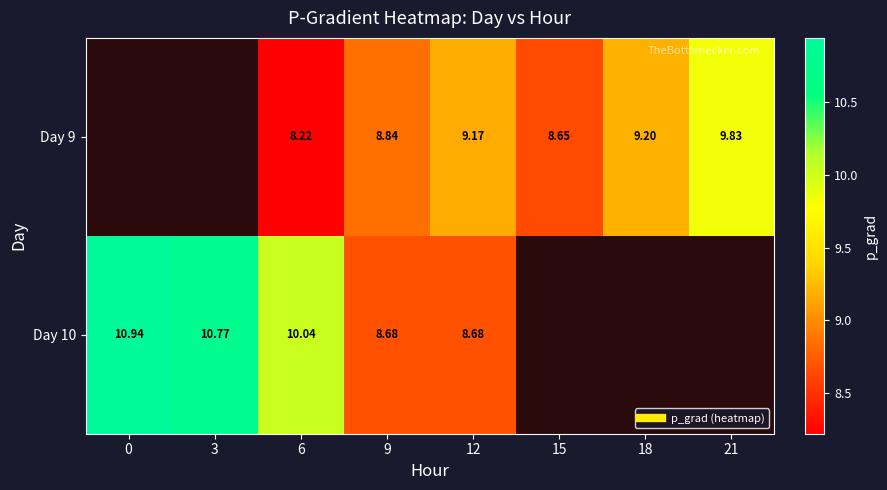

What is the difference between the second highest and second lowest values in the Day 10 series?

2.1